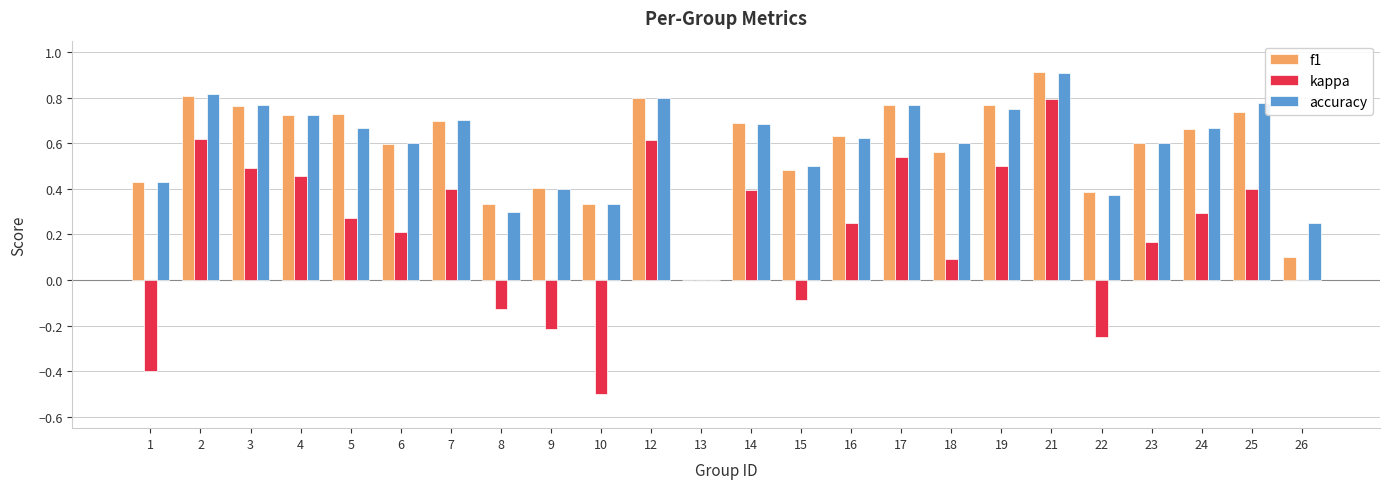

What are all the series names shown in the legend?

f1, kappa, accuracy